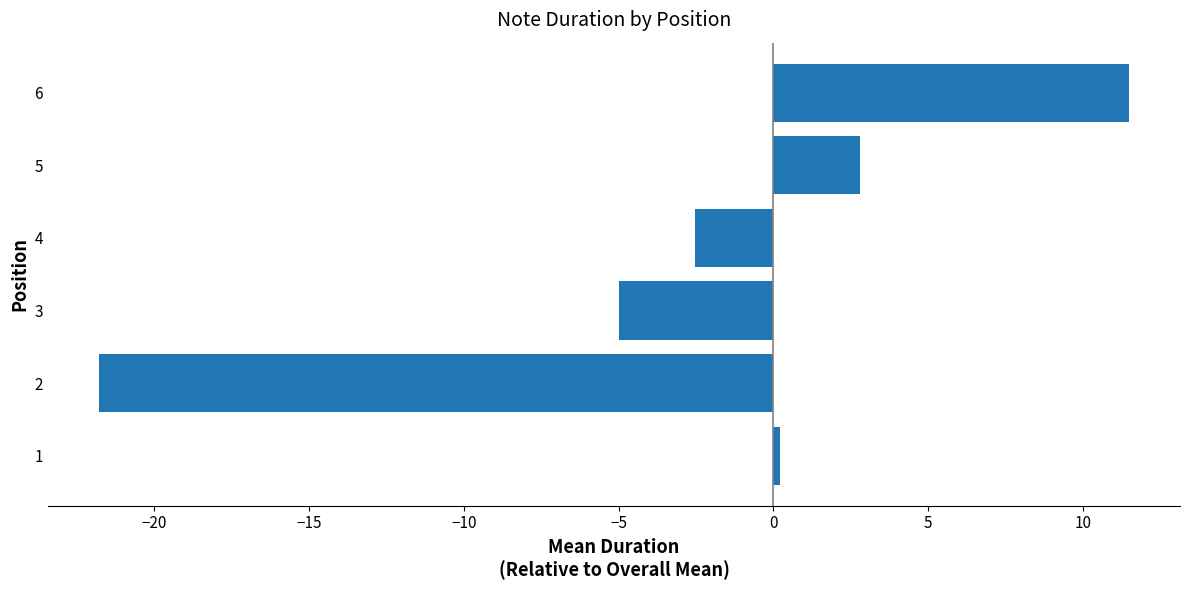

What value does the data have at 6?

11.5